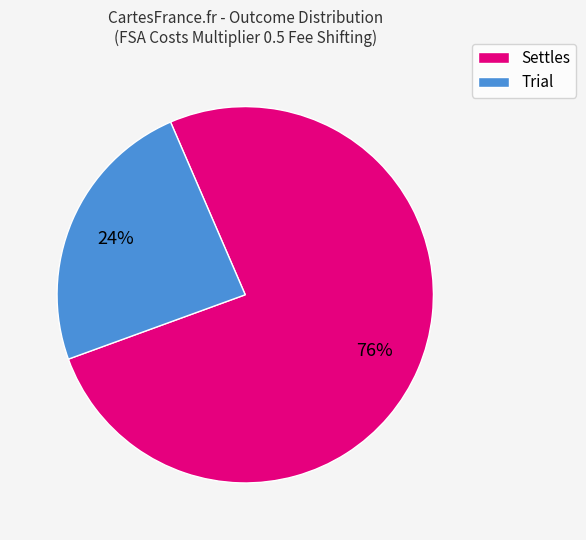

Is there a majority slice in this chart?

Yes